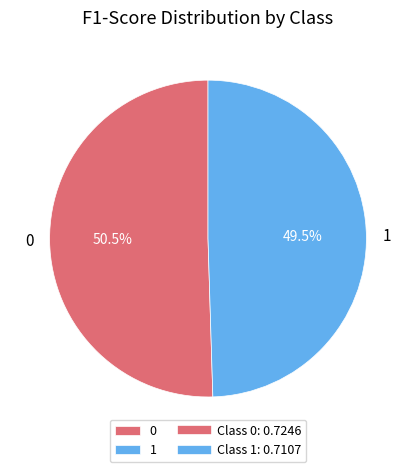

How many segments does this pie chart have?

2